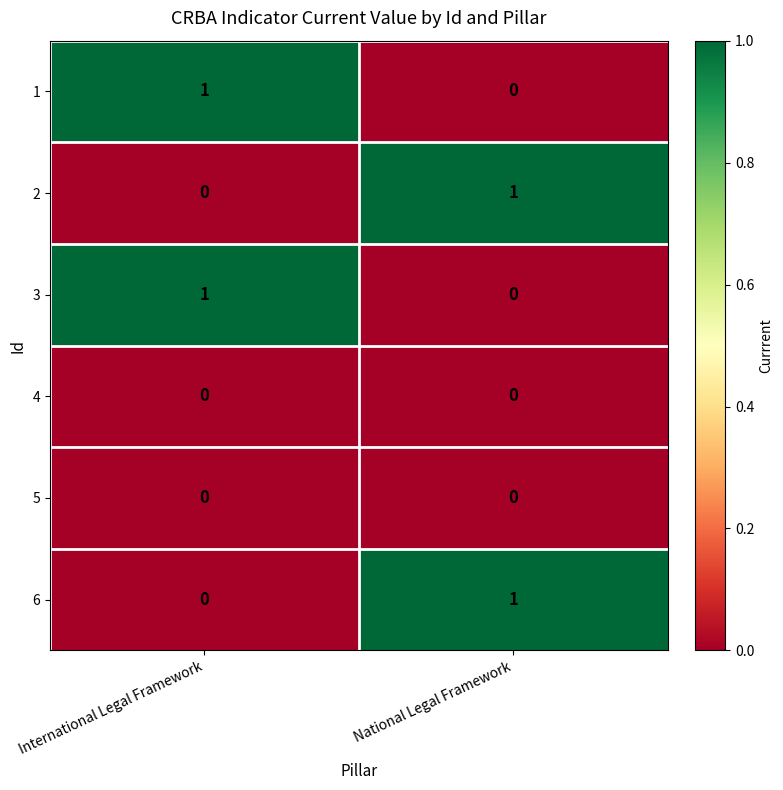

Rank the categories by 1 value from highest to lowest.

International Legal Framework, National Legal Framework